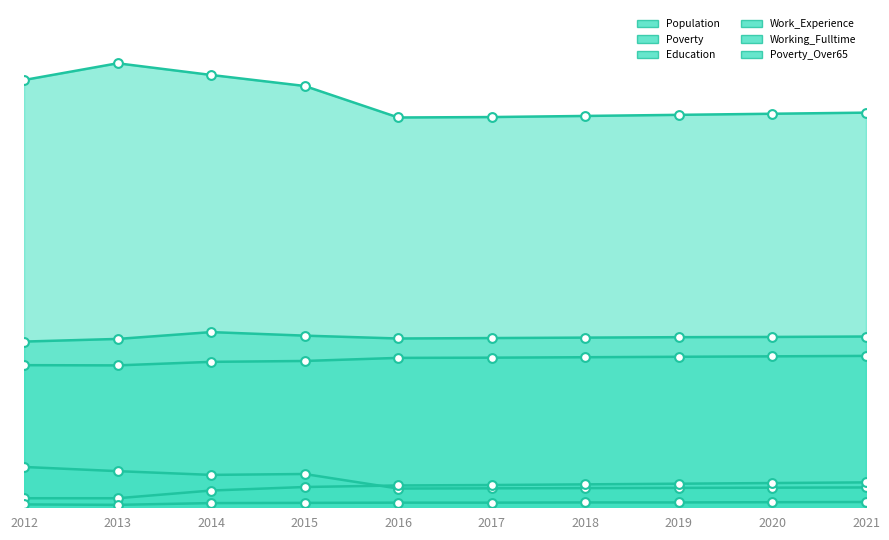

Which series contains the highest Y value?

Population